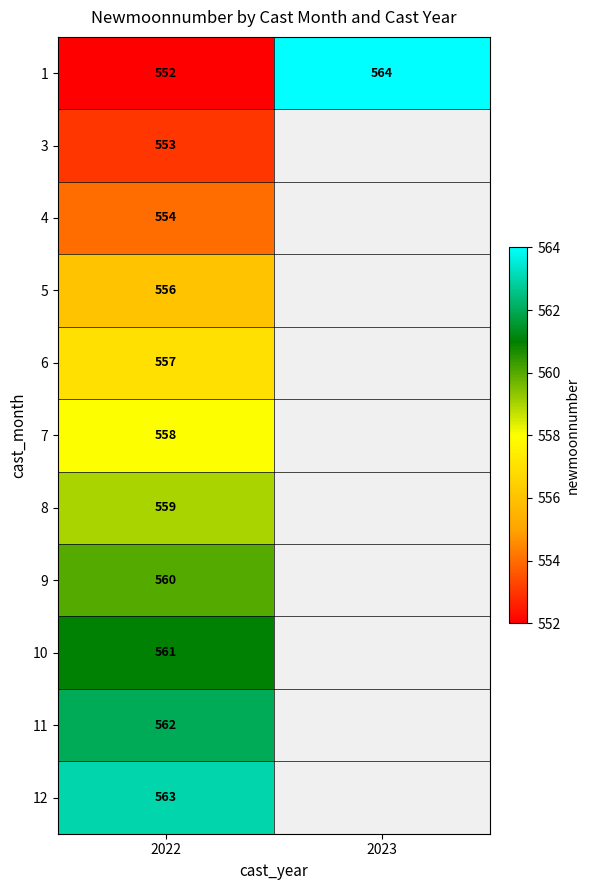

Rank the series at 2022 from highest to lowest value.

12, 11, 10, 9, 8, 7, 6, 5, 4, 3, 1